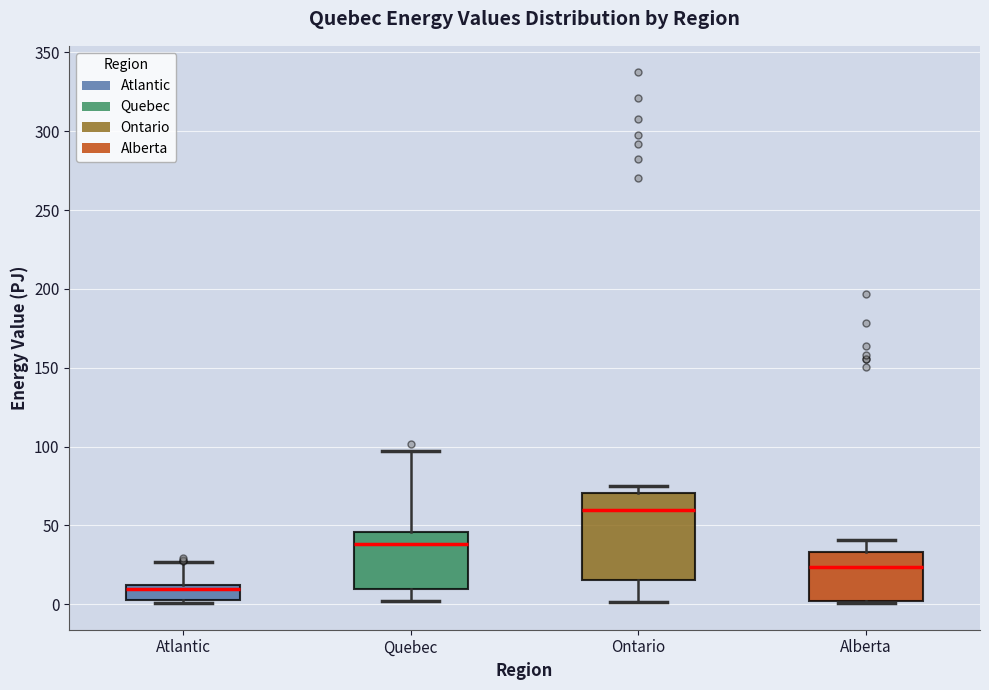

Reading left to right, read every box against the y-axis: the position of its median line, the range the box covers, and the ends of its whiskers. The values are not printed on the chart, so give them approximately, as read against the axis.

Atlantic: median 10 (just below the box's upper edge), box 5 to 10, whiskers 0 to 25
Quebec: median 40, box 10 to 45, whiskers 0 to 95
Ontario: median 60, box 15 to 70, whiskers 0 to 75
Alberta: median 25, box 0 to 35, whiskers 0 to 40